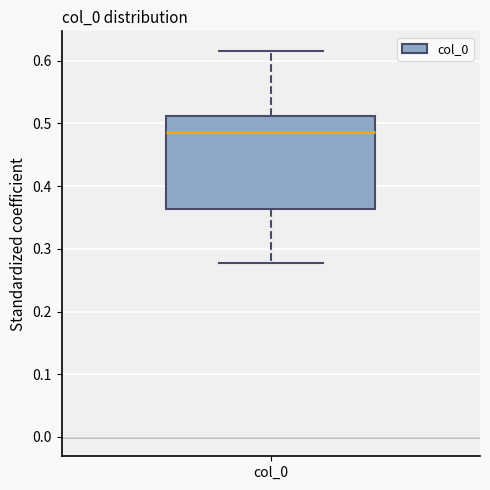

Transcribe this box plot: give where the median line is, the range the box spans, and where the two whiskers end, as read against the y-axis. The values are not printed on the chart, so give them approximately, as read against the axis.

median 0.49, box 0.36 to 0.51, whiskers 0.28 to 0.62